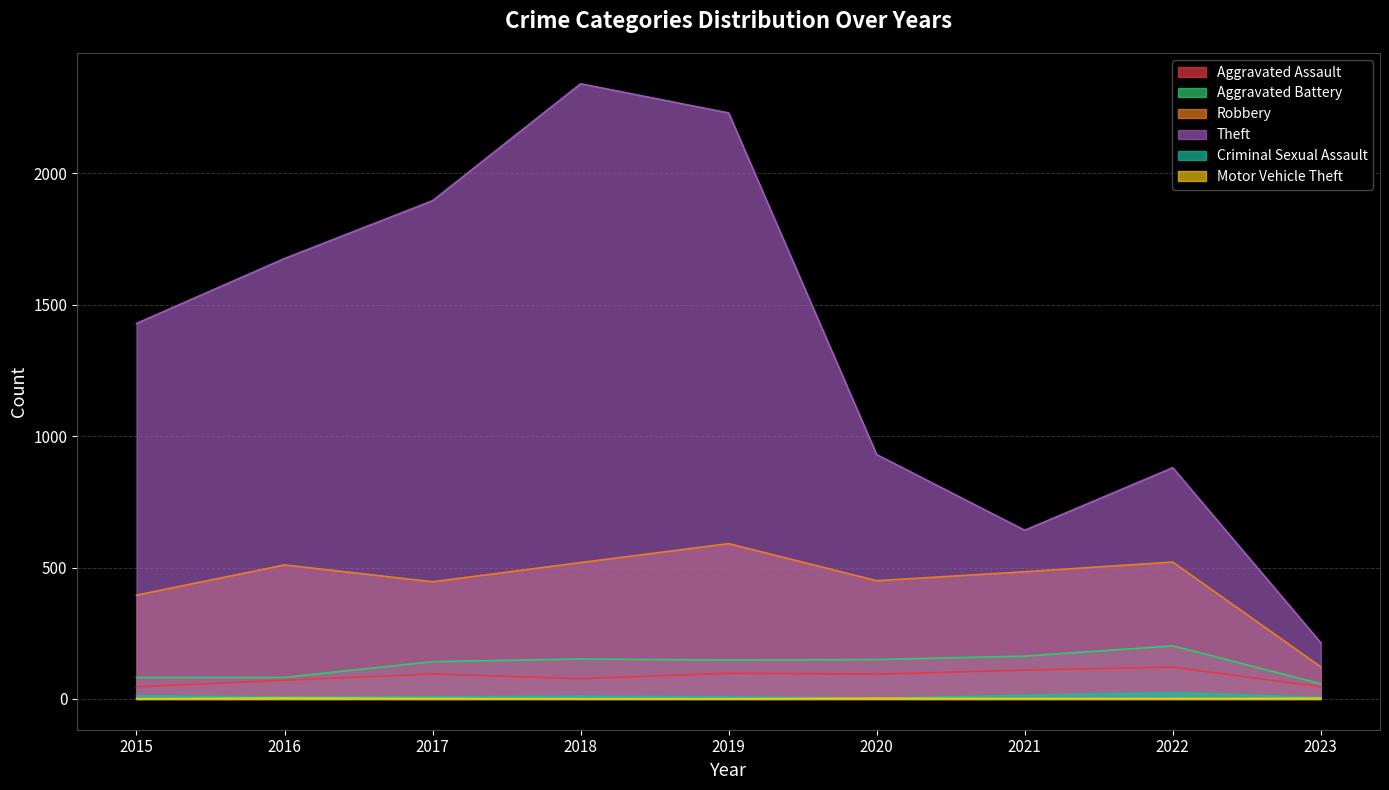

What is the spread (max minus min) of values at 2016?

1672